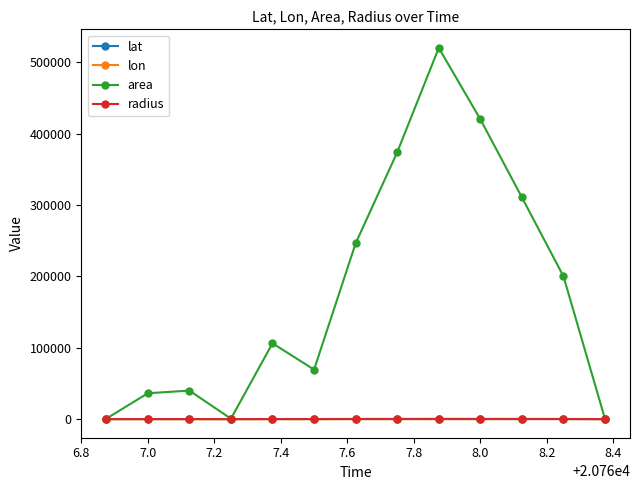

True or false: lon has more than 0 interior local peaks.

True